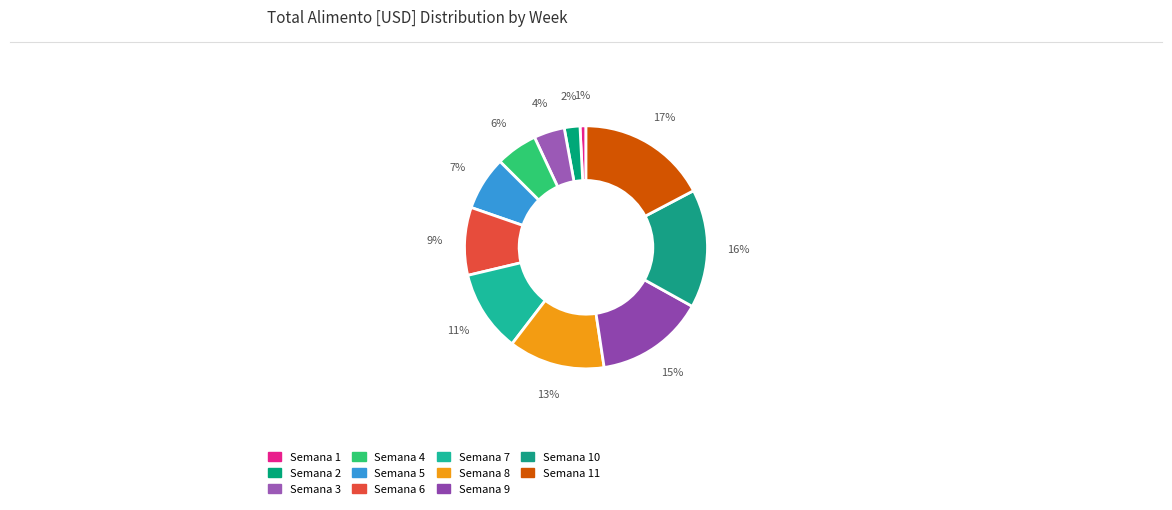

Count the number of slices in the pie.

11